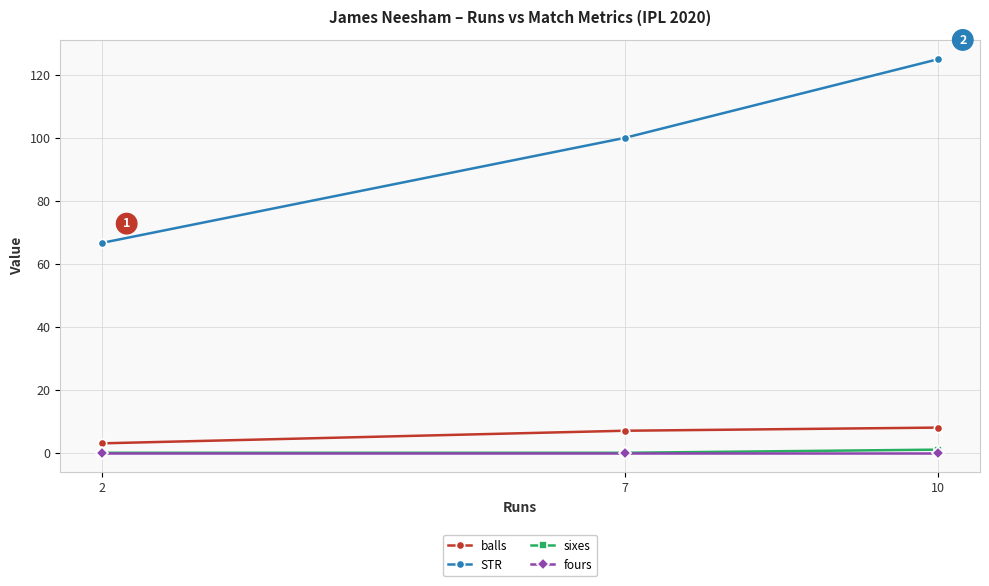

What is the average value of the STR series?

97.2